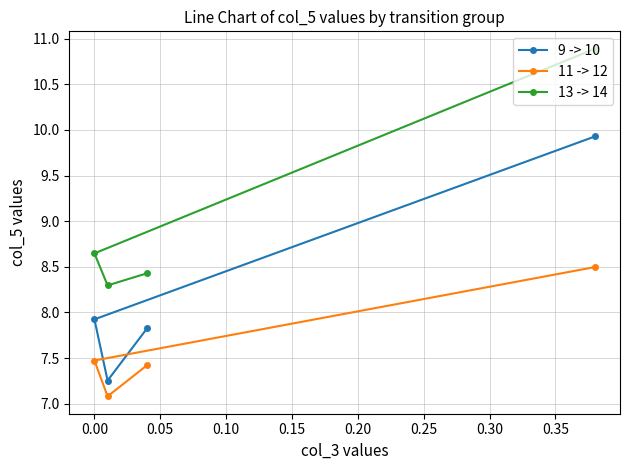

How many 13 -> 14 values are between 8 and 10?

3